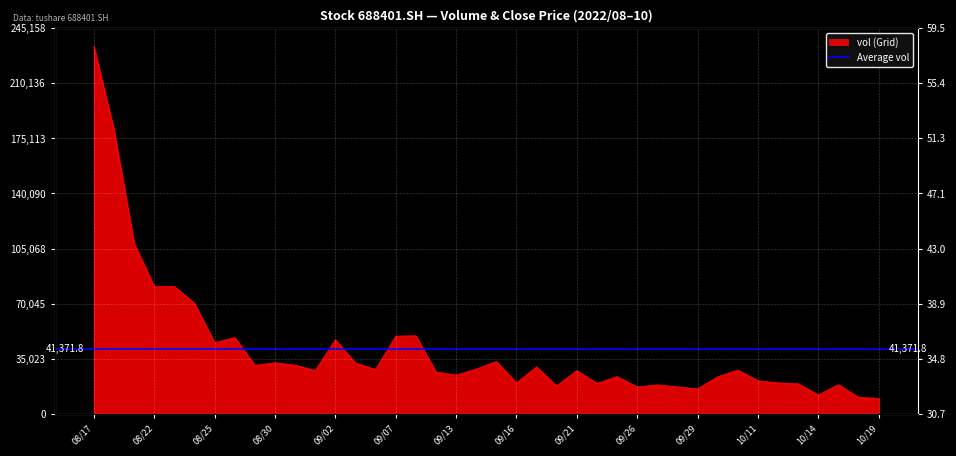

What is the difference between the values at 2022/08/26 and 2022/08/24?

21686.6